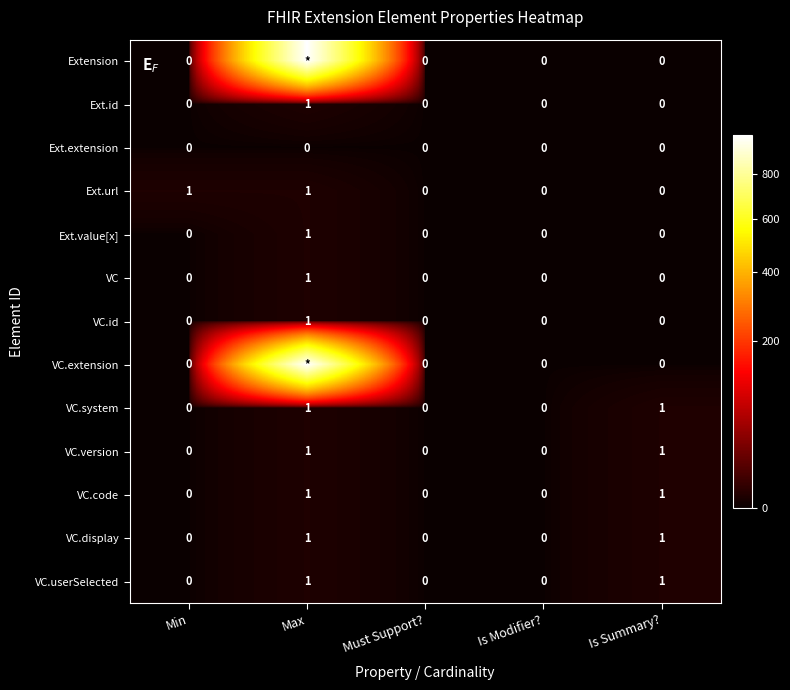

What is the sum of the VC.userSelected values at Max and Is Summary??

2